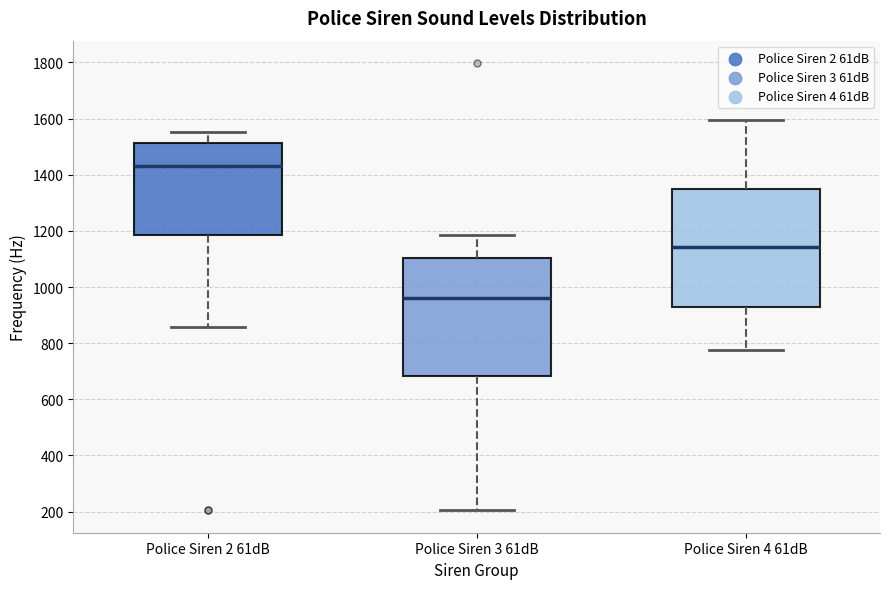

Which box's median line is the highest?

Police Siren 2 61dB